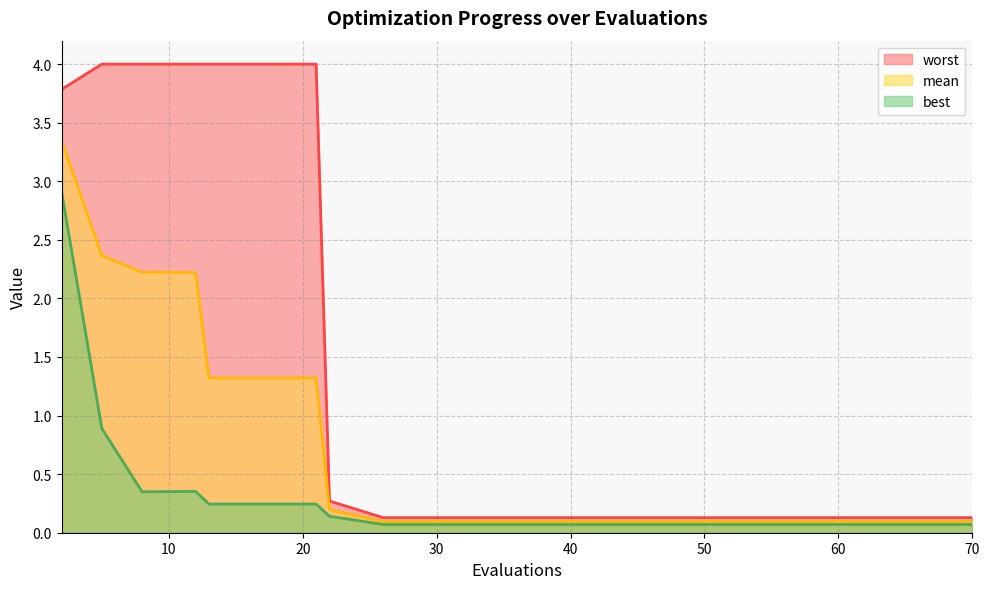

Which series has the largest range (max minus min)?

worst